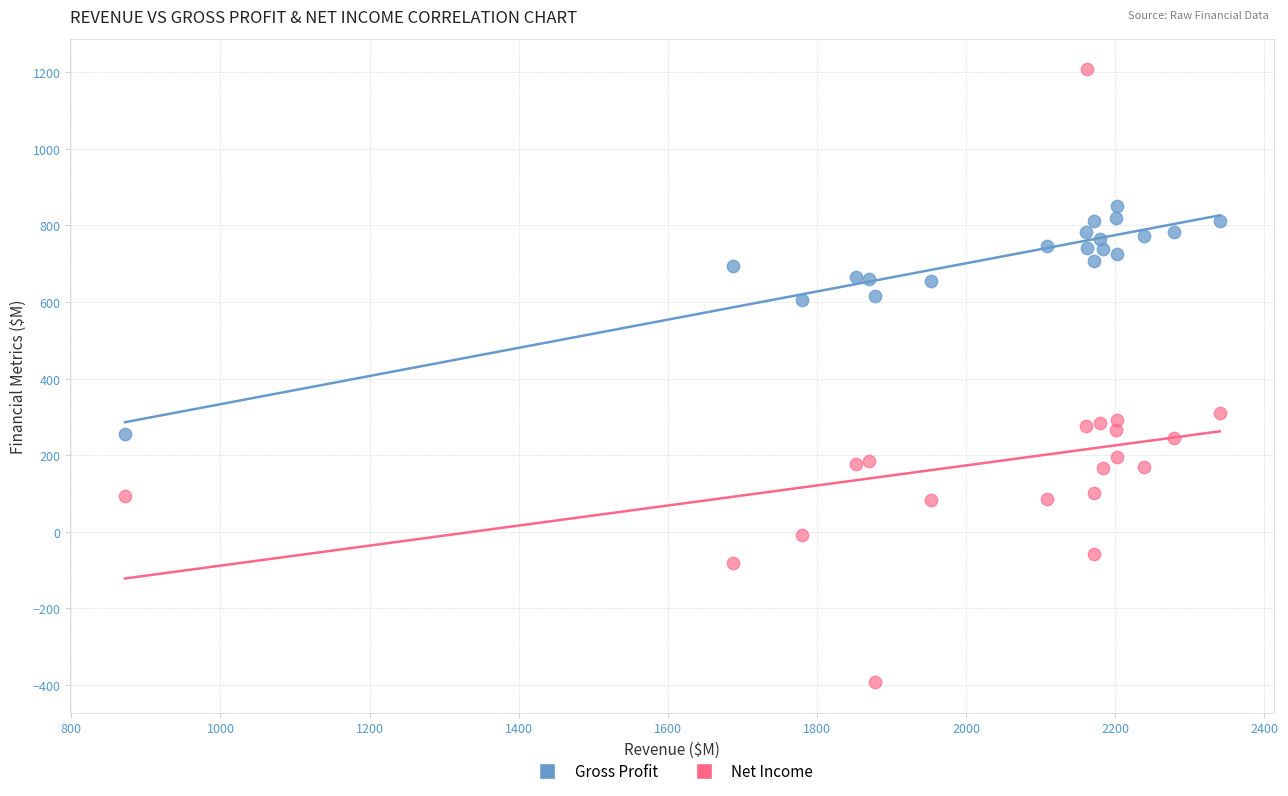

Across all data points, what is the range of X values (max minus min)?

1468